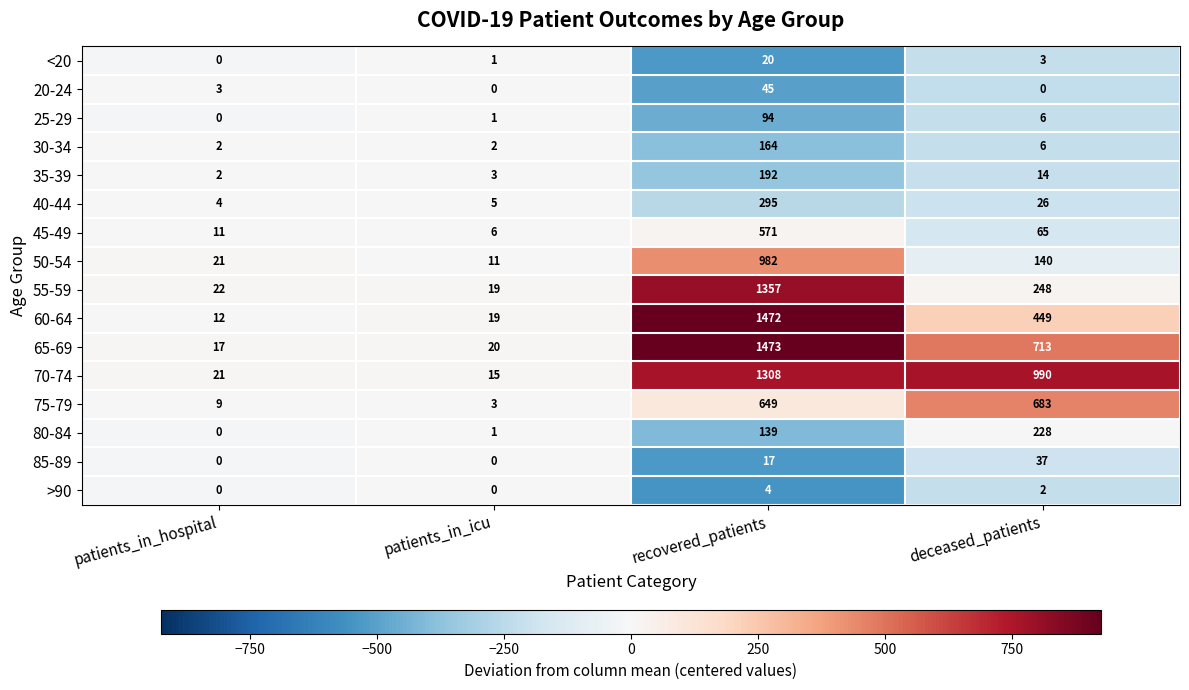

Between patients_in_icu and deceased_patients, which series saw the biggest shift?

70-74